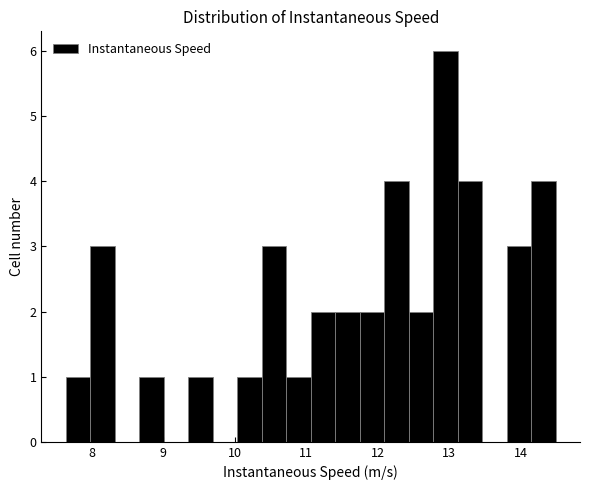

Around what value on the x-axis is the tallest bar? Give the approximate position of its centre, as read against the axis.

12.9